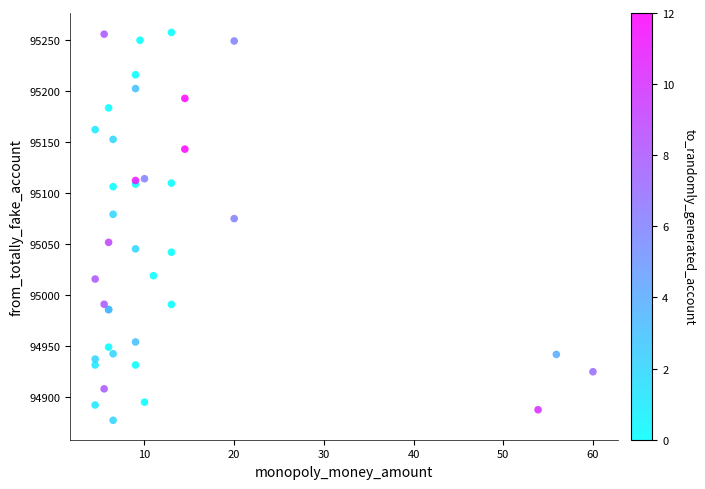

What Y value in the scatter plot is closest to 95067?

95074.7